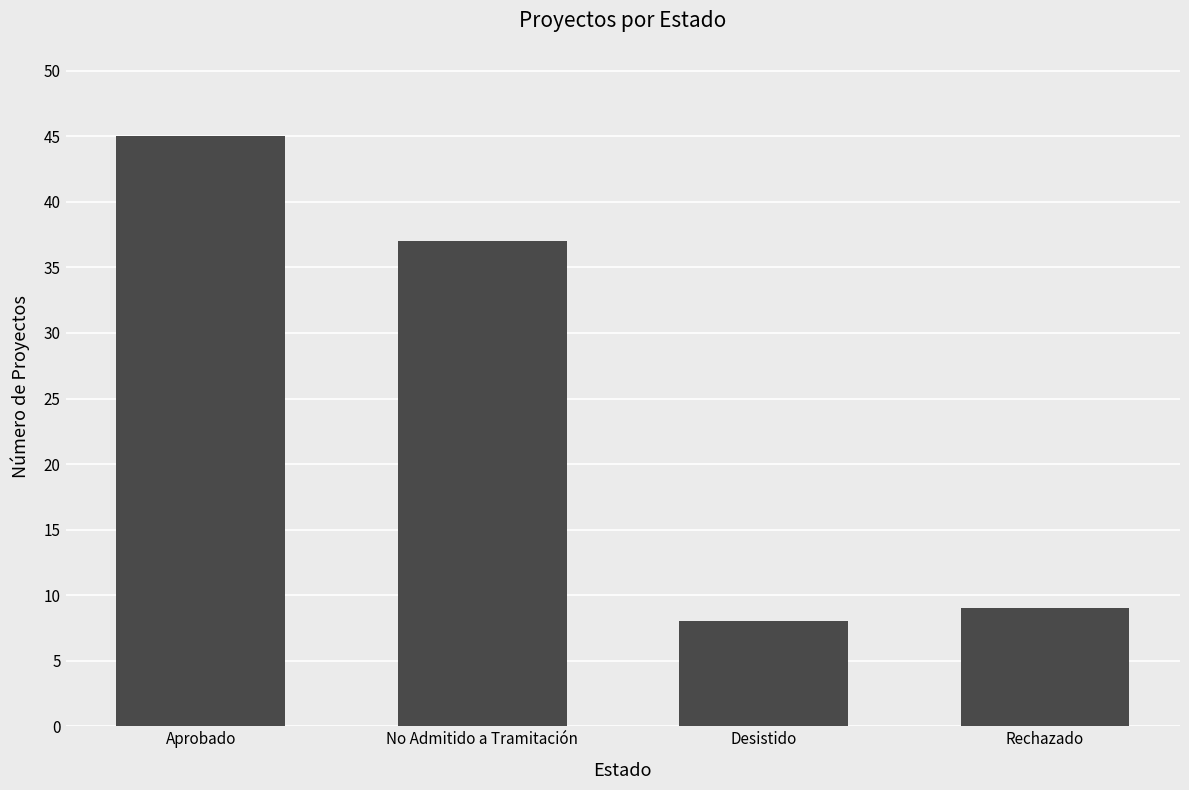

Rank the categories by value from highest to lowest.

Aprobado, No Admitido a Tramitación, Rechazado, Desistido